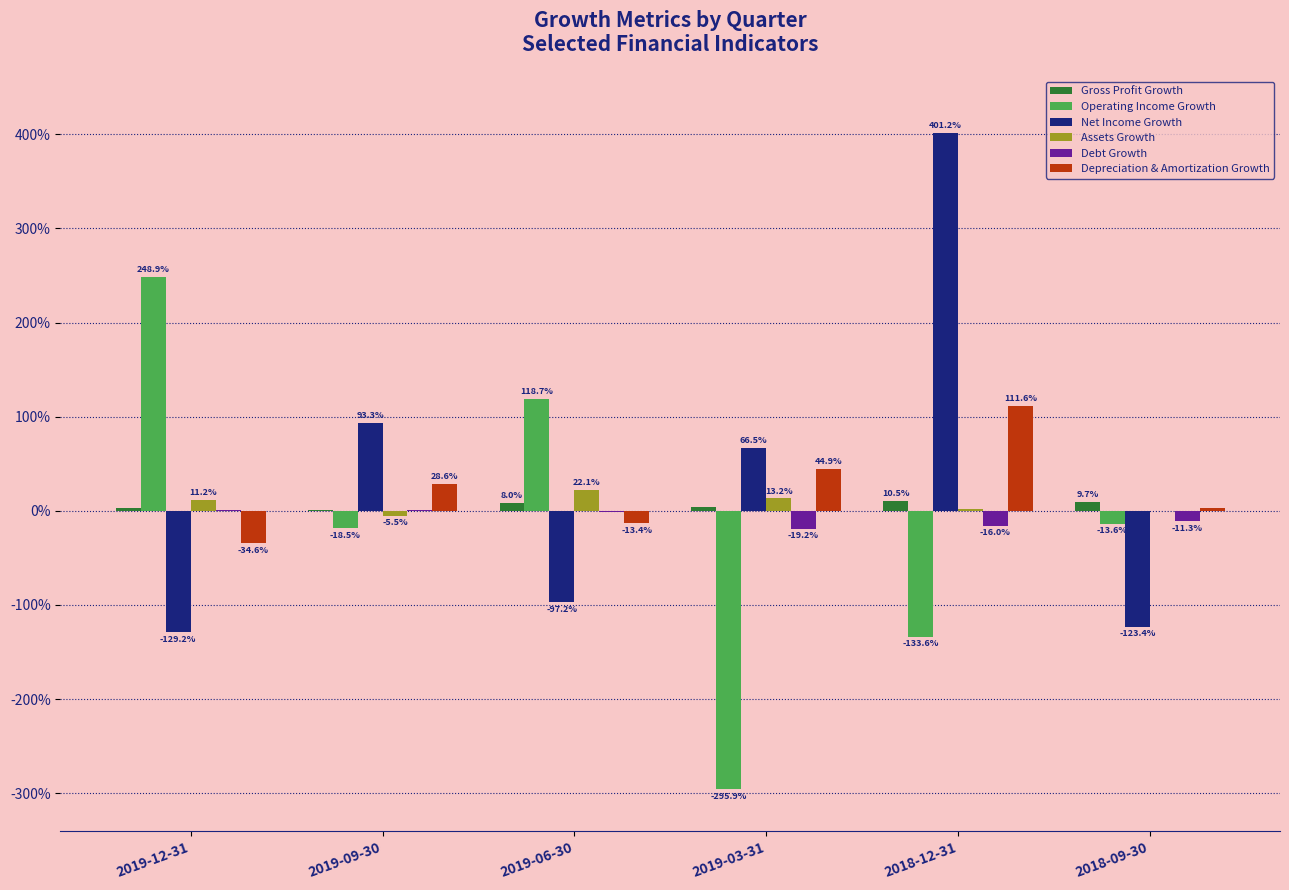

Which category has the highest value in the Gross Profit Growth series?

2018-12-31